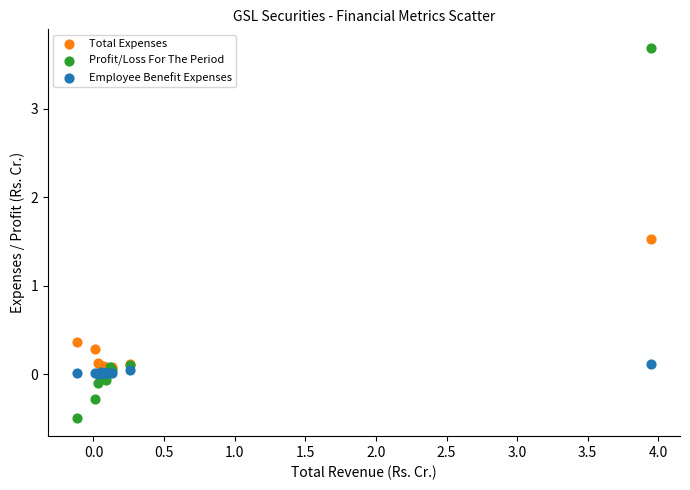

Which series reaches the maximum Y coordinate?

Profit/Loss For The Period